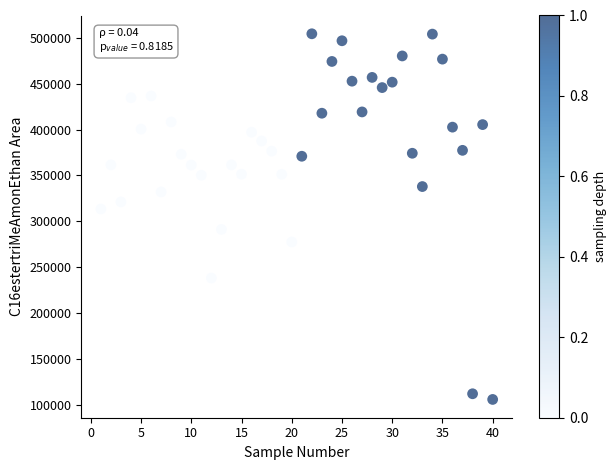

What Y value in the scatter plot is closest to 305050?

313347